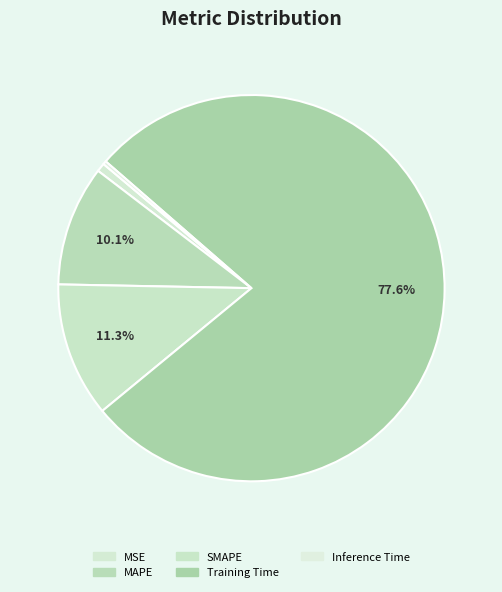

Does Training Time account for over 50% of the chart?

Yes